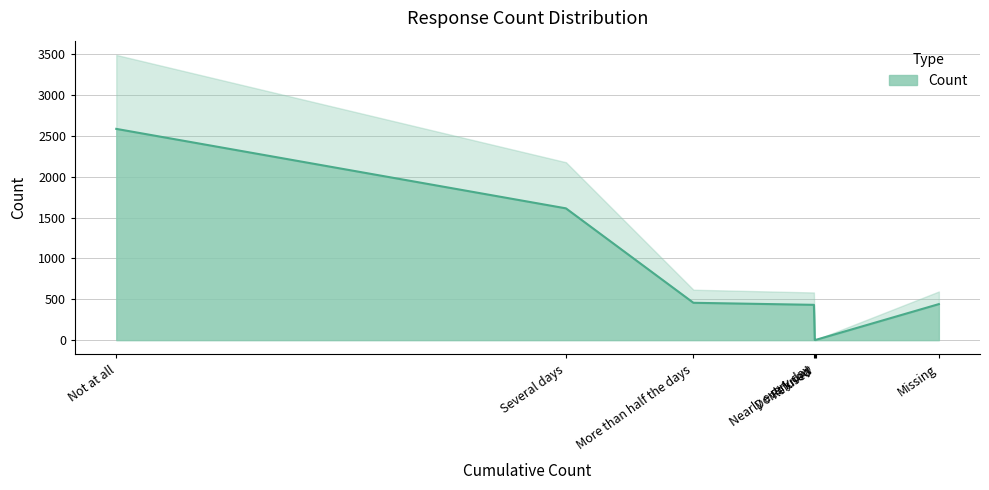

Reading left to right, what are all the values shown in this chart?

2584	1612	457	432	3	4	441